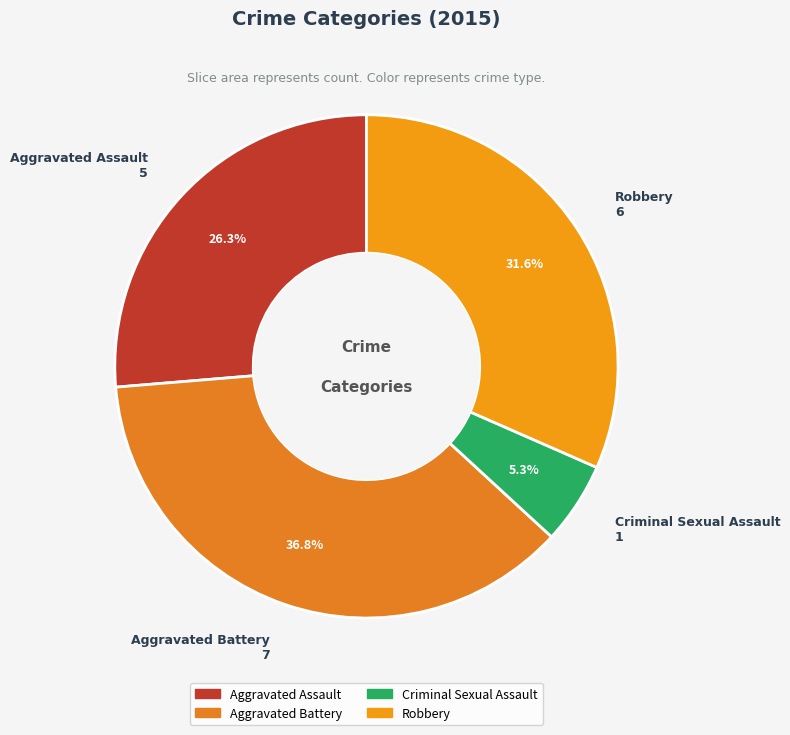

Which slice is the largest?

Aggravated Battery